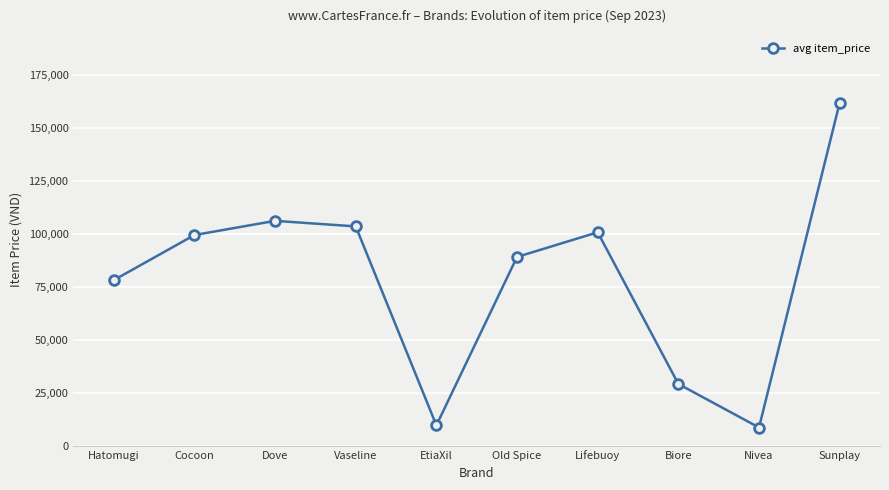

At which category does the data reach its first local peak?

Dove